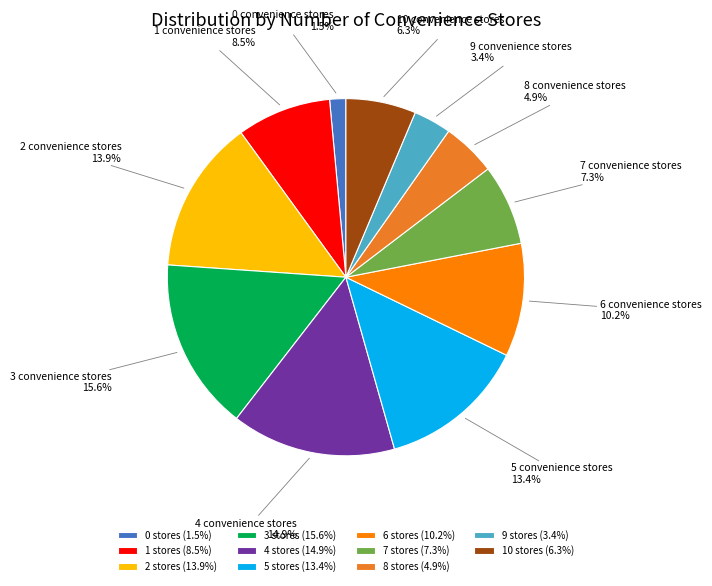

How many segments does this pie chart have?

11